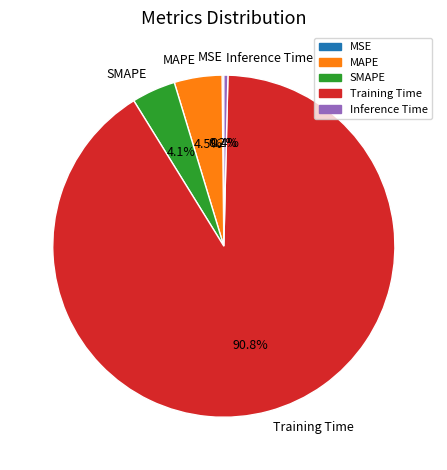

Combined, do SMAPE and MAPE account for over 50%?

No